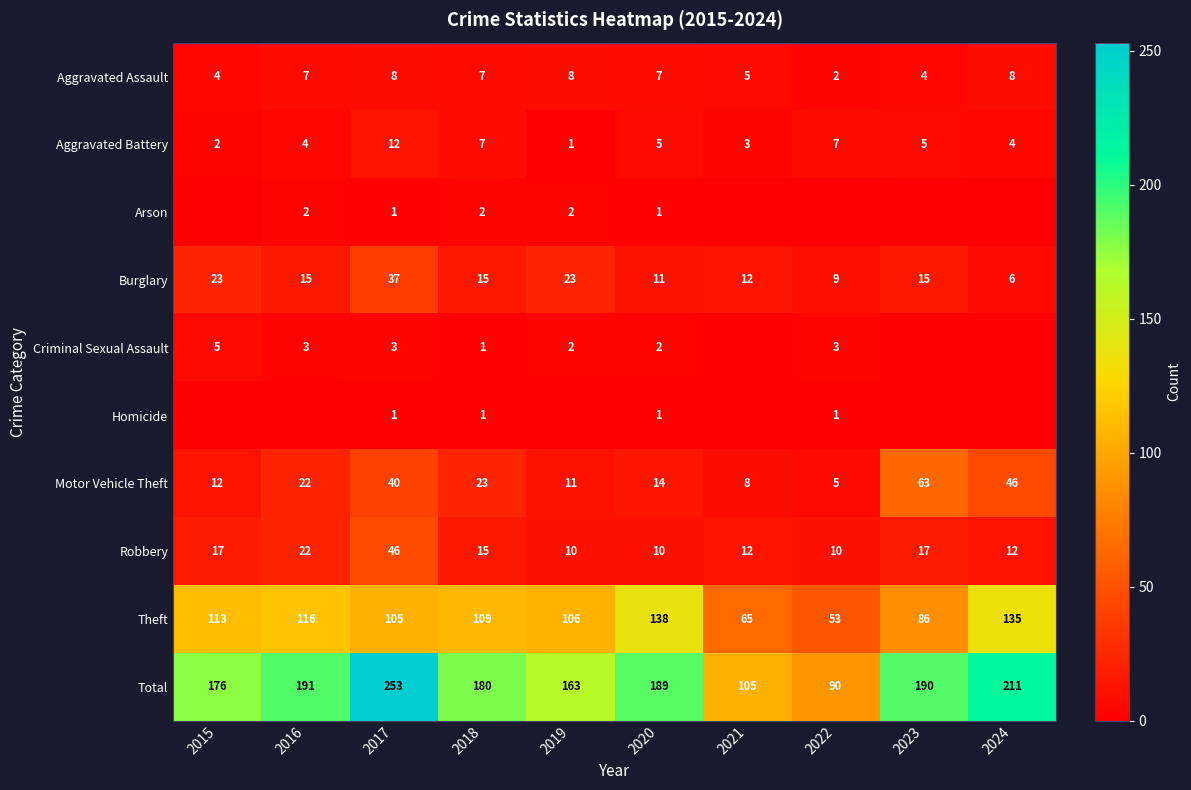

Is the value of Robbery at 2017 greater than the value of Burglary at 2024?

Yes